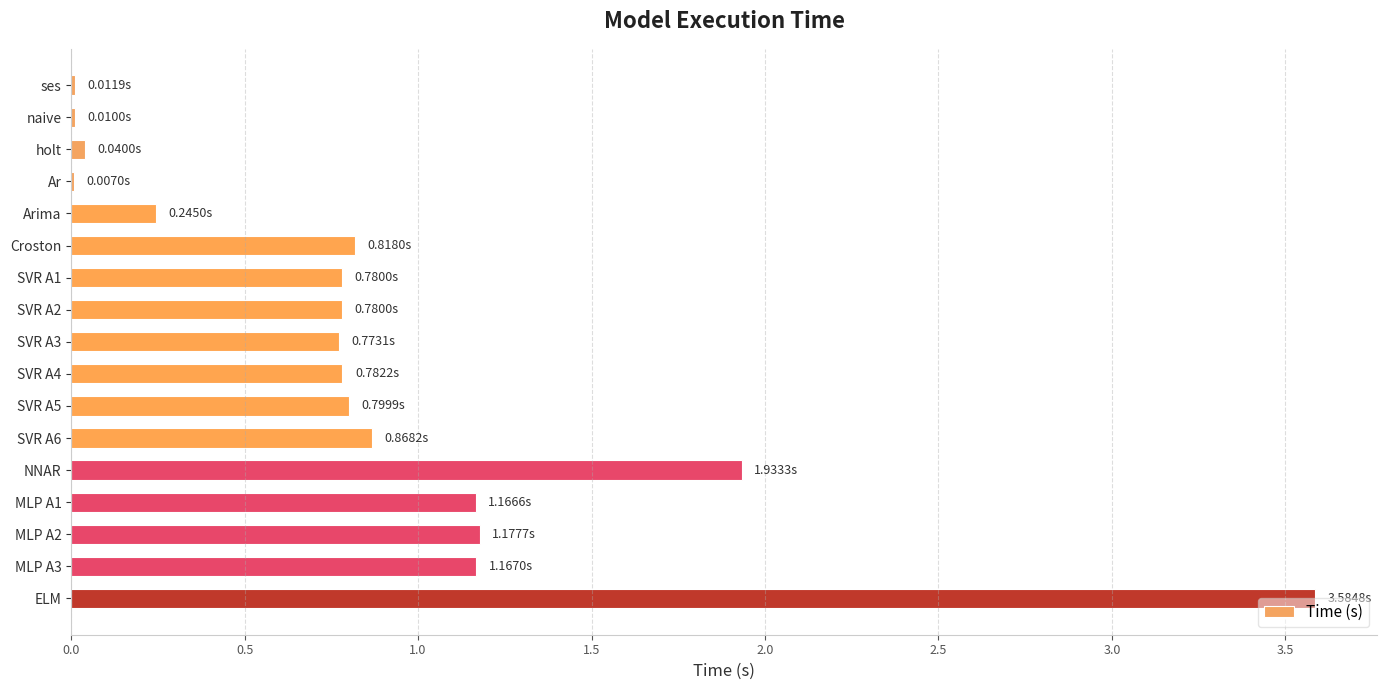

What is the change in value from SVR A3 to MLP A1?

+0.4